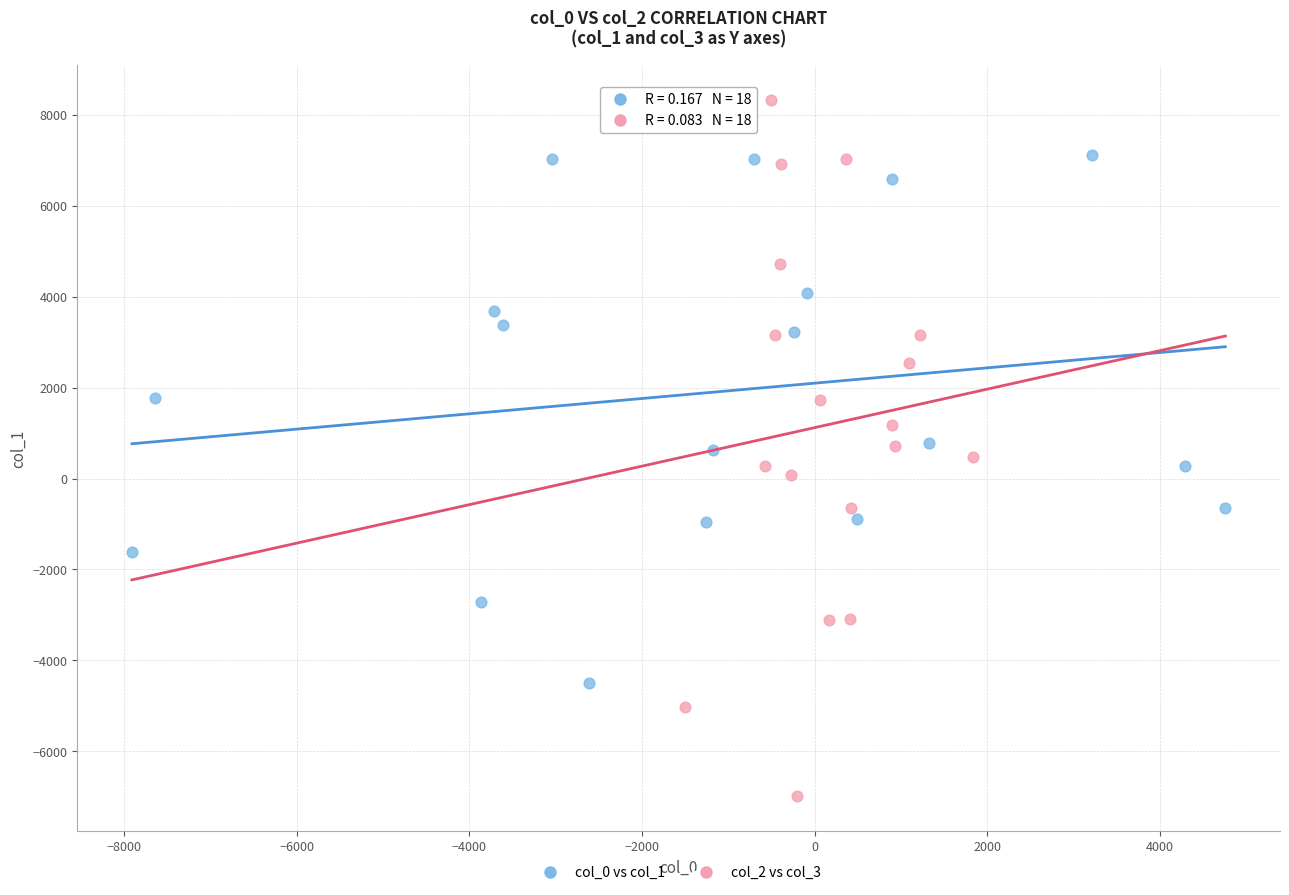

Which series contains the highest Y value?

col_2 vs col_3